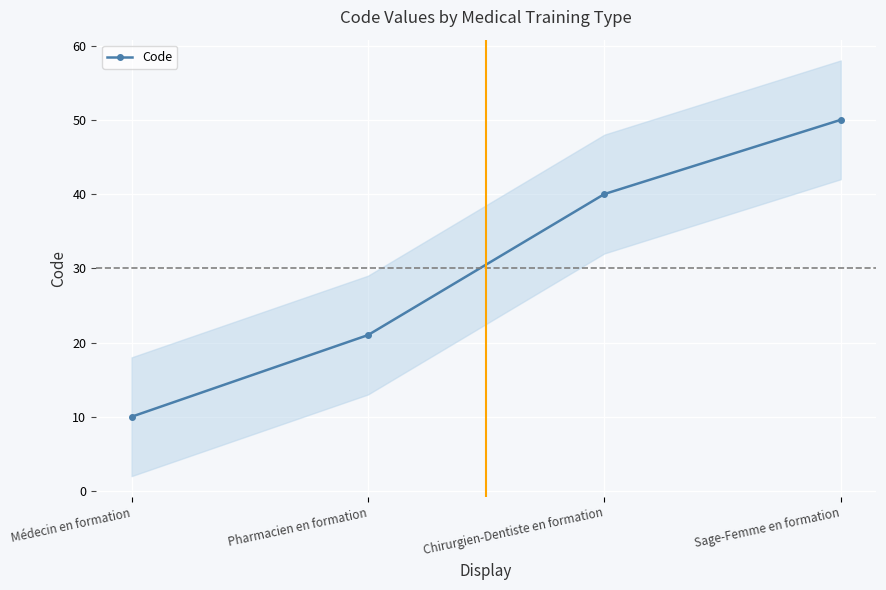

The chart shows a value of 40 at Chirurgien-Dentiste en formation. True or false?

True